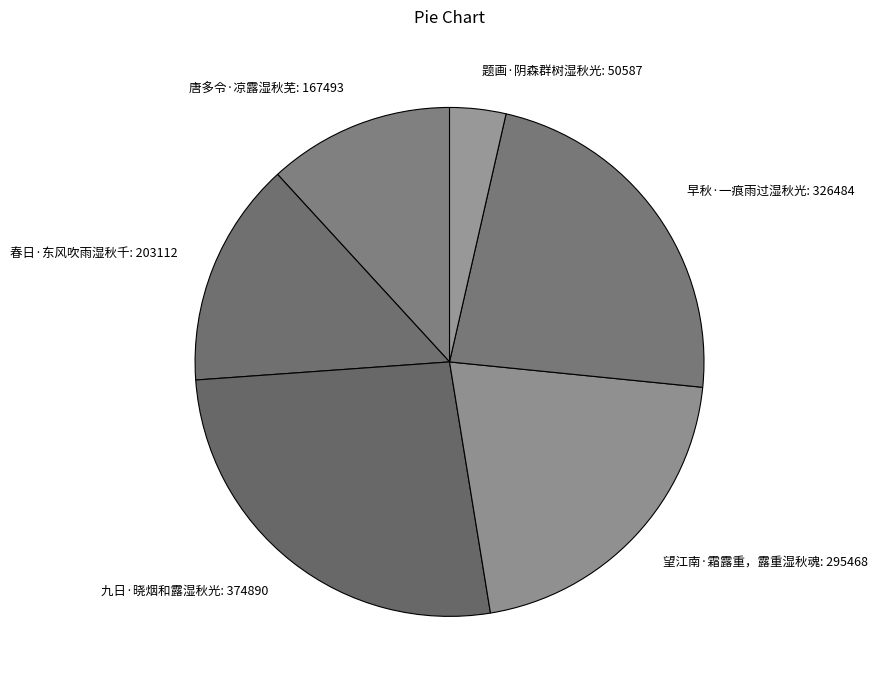

Does 早秋·一痕雨过湿秋光: 326484 account for over 50% of the chart?

No